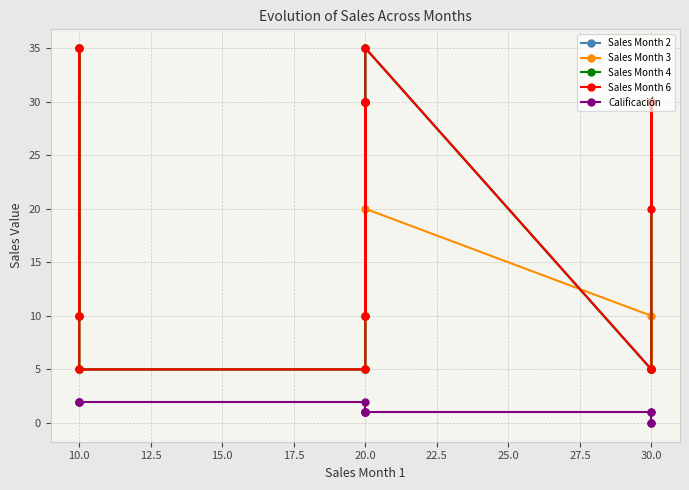

Reading left to right, transcribe all the data shown in this chart.

Sales Month 2: 30	30	5	5	35	10	30	30	5	5	35	10
Sales Month 3: 30	30	5	10	20	10	30	30	5	5	35	10
Sales Month 4: 30	30	5	5	35	10	30	30	5	5	35	10
Sales Month 6: 20	30	5	5	35	10	30	30	5	5	35	10
Calificación: 0	0	1	1	1	1	1	1	2	2	2	2